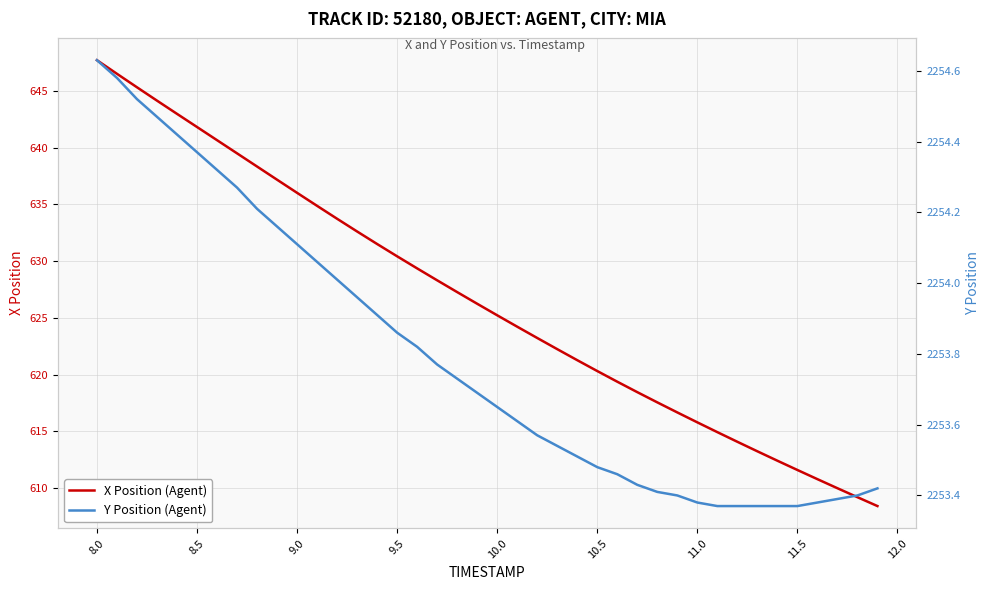

What is the minimum value for X Position (Agent)?

608.4